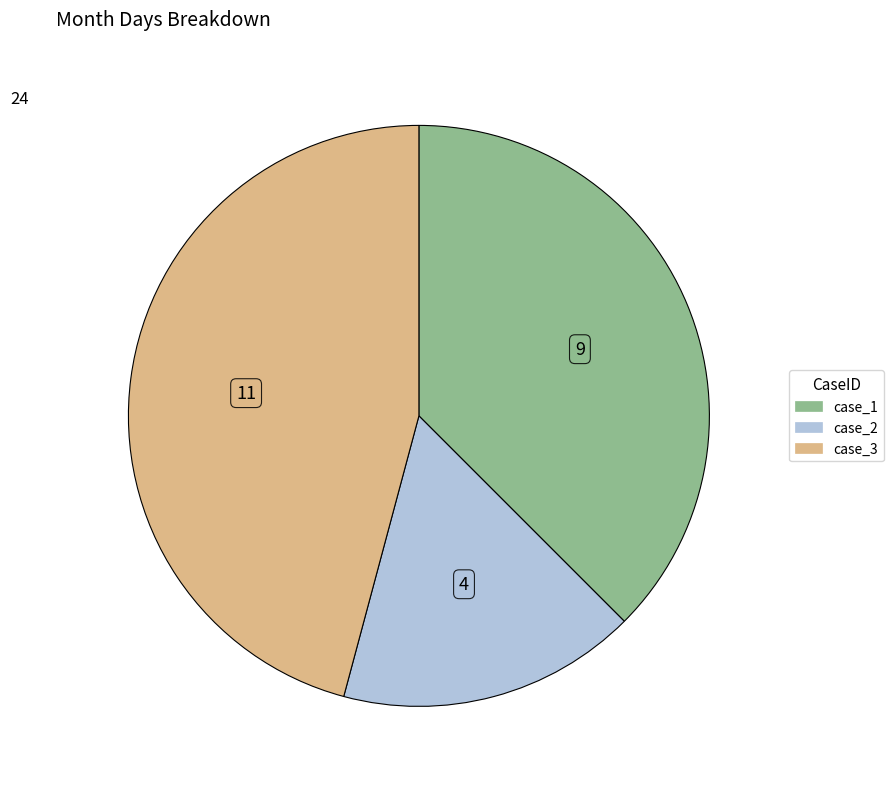

Count the number of slices in the pie.

3